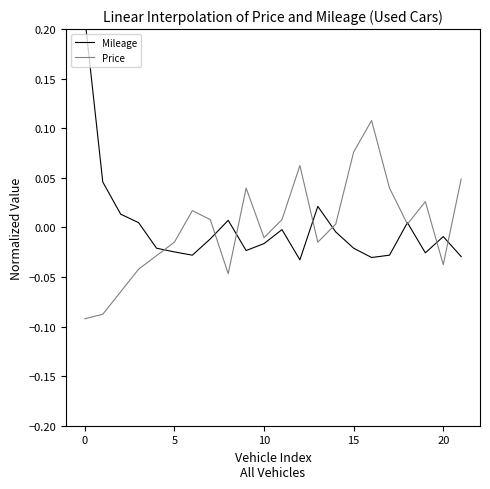

How many positive values does the Mileage series have?

7